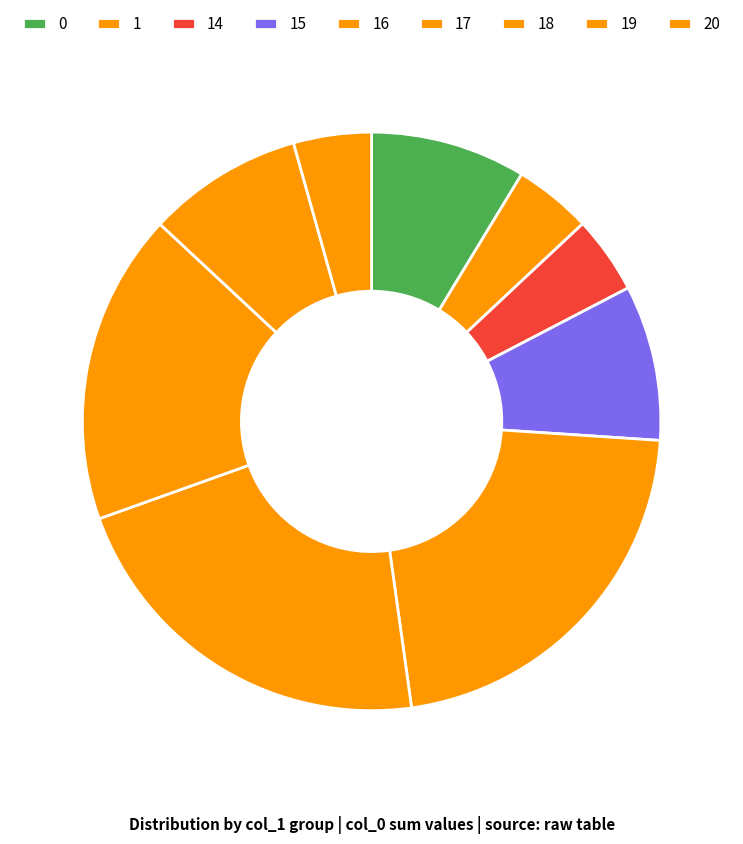

Between 15 and 20, which is larger?

15